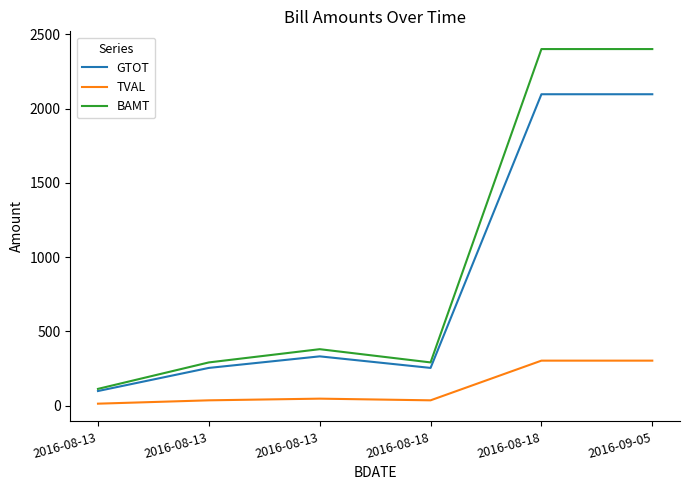

How many lines are shown in the chart?

3